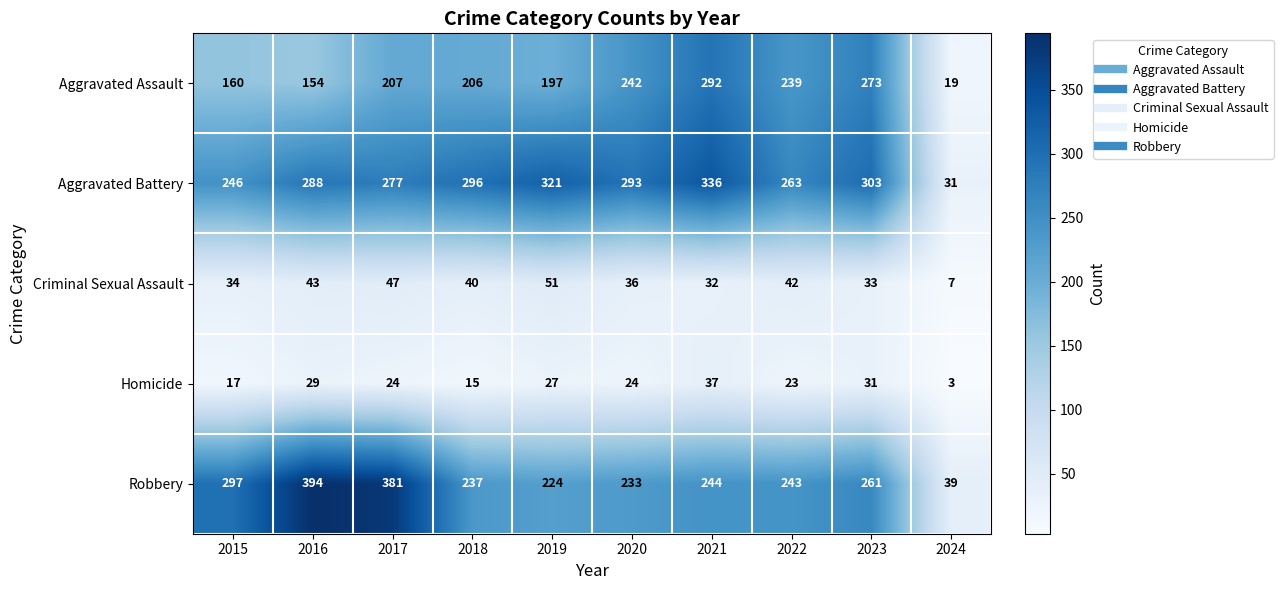

List the series in order of their peak value, highest first.

Robbery, Aggravated Battery, Aggravated Assault, Criminal Sexual Assault, Homicide